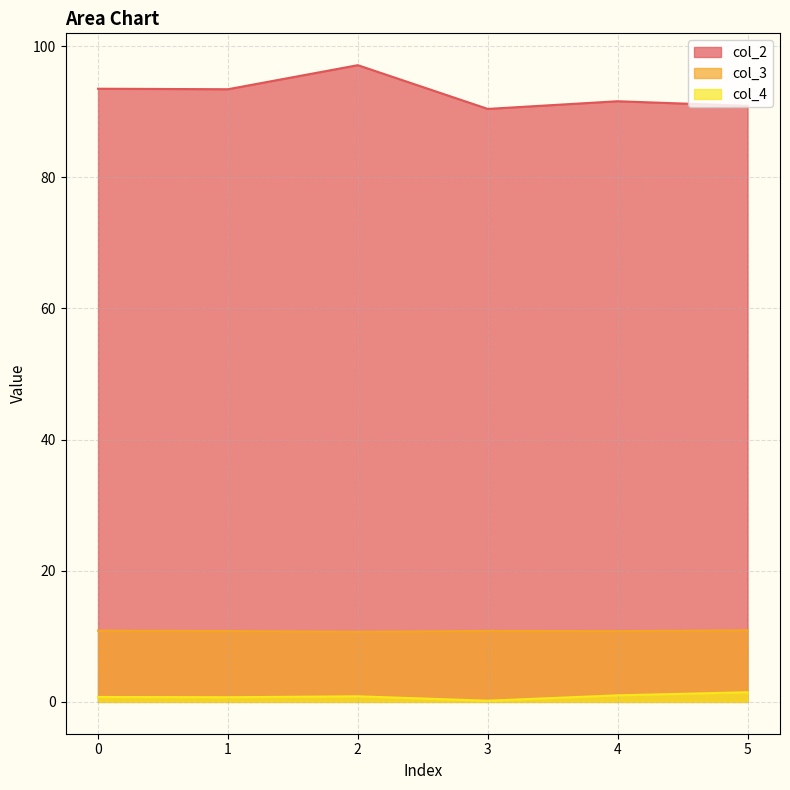

Rank the series by their maximum value, from lowest to highest.

col_4, col_3, col_2